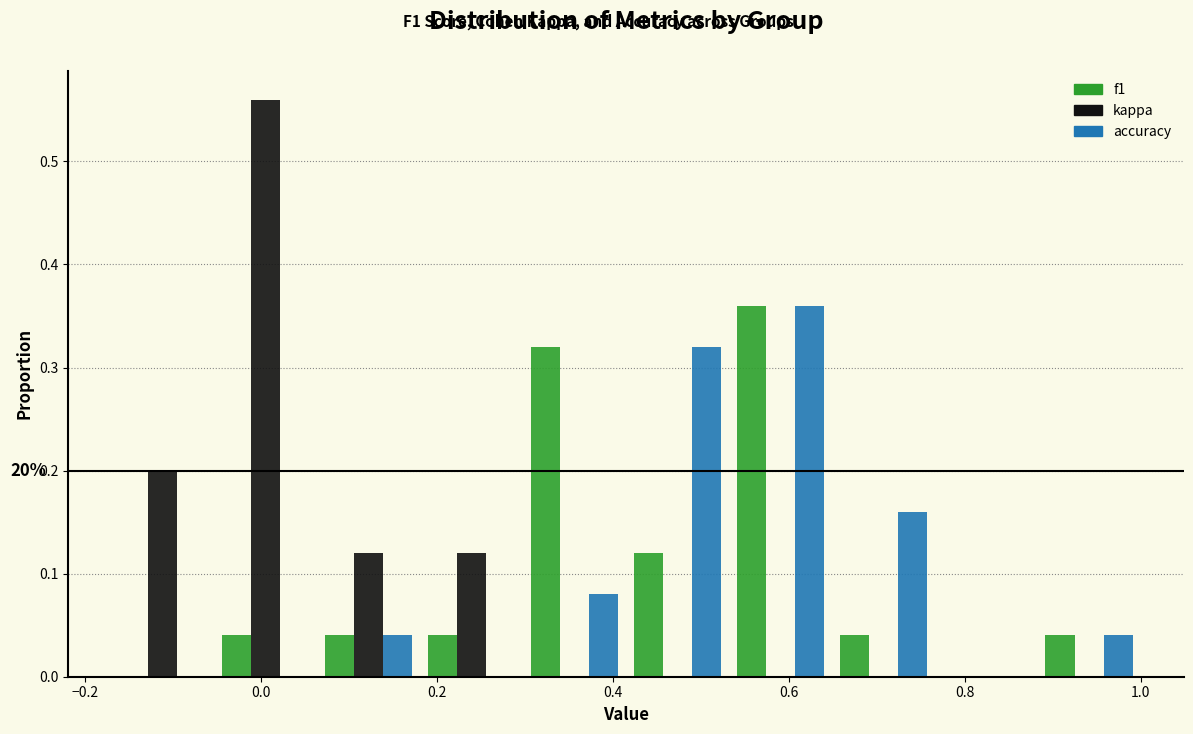

In the accuracy series, which range on the x-axis has the tallest bar?

0.54 to 0.64